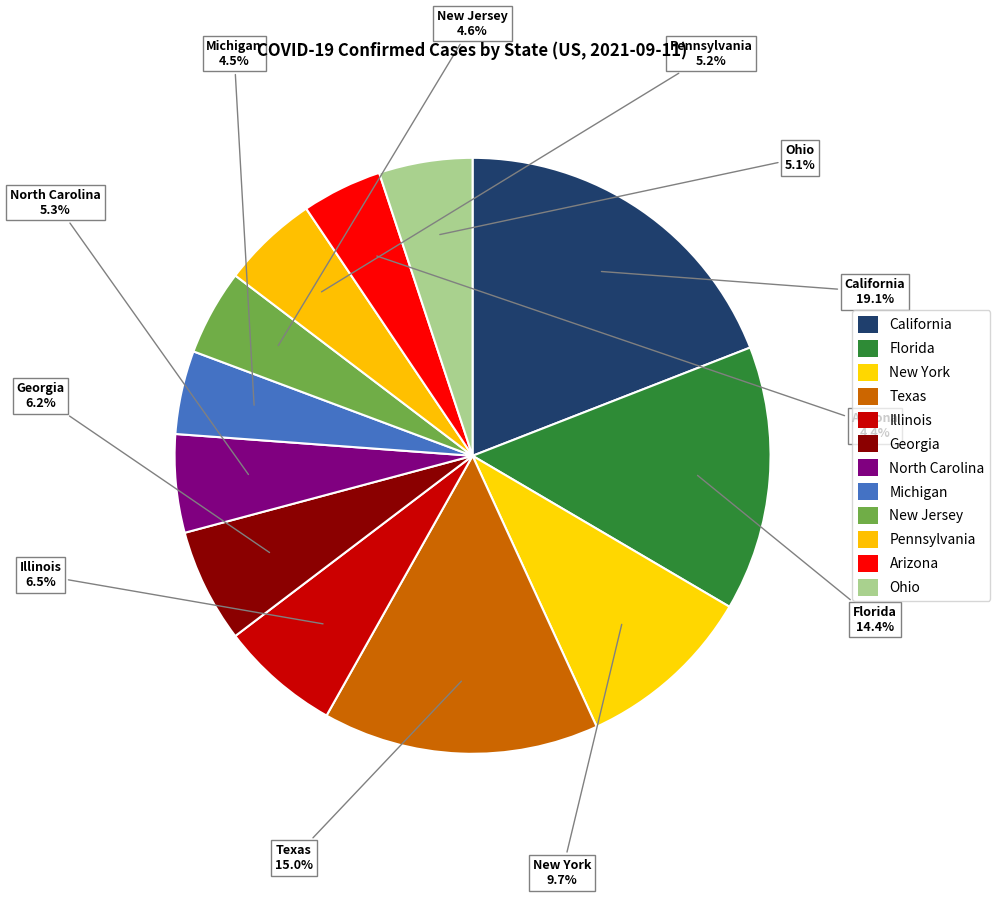

To the nearest percent, what portion does New York represent?

10%